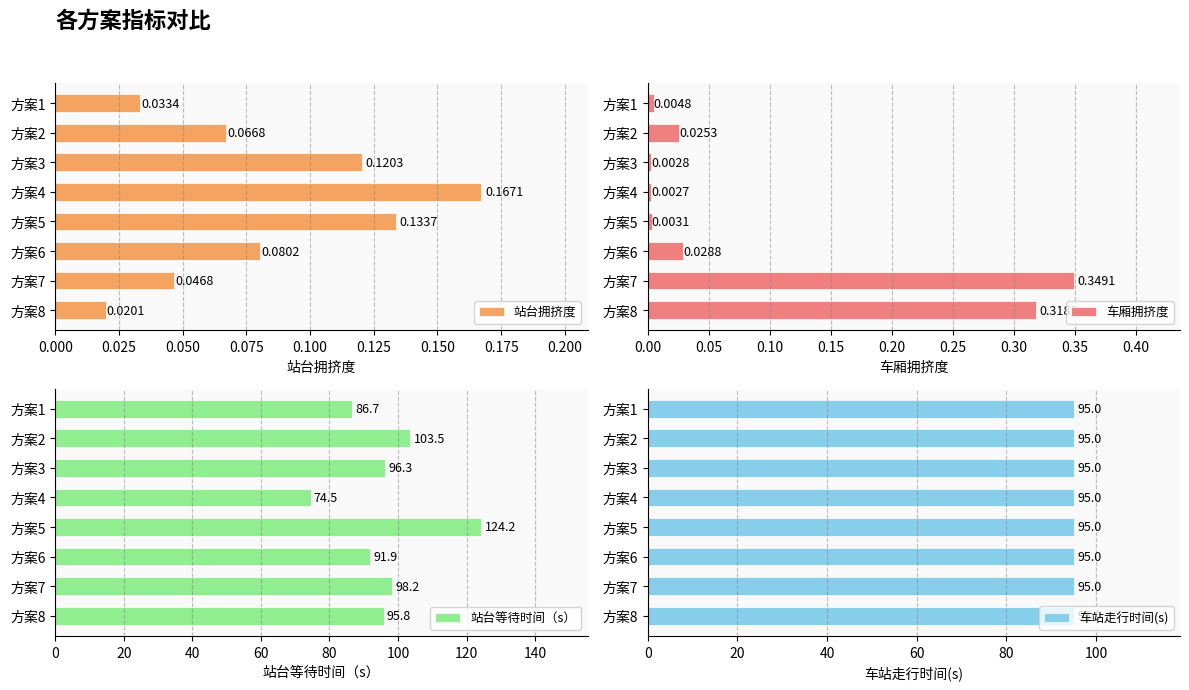

What are all the series names shown in the legend?

站台拥挤度, 车厢拥挤度, 站台等待时间（s）, 车站走行时间(s)